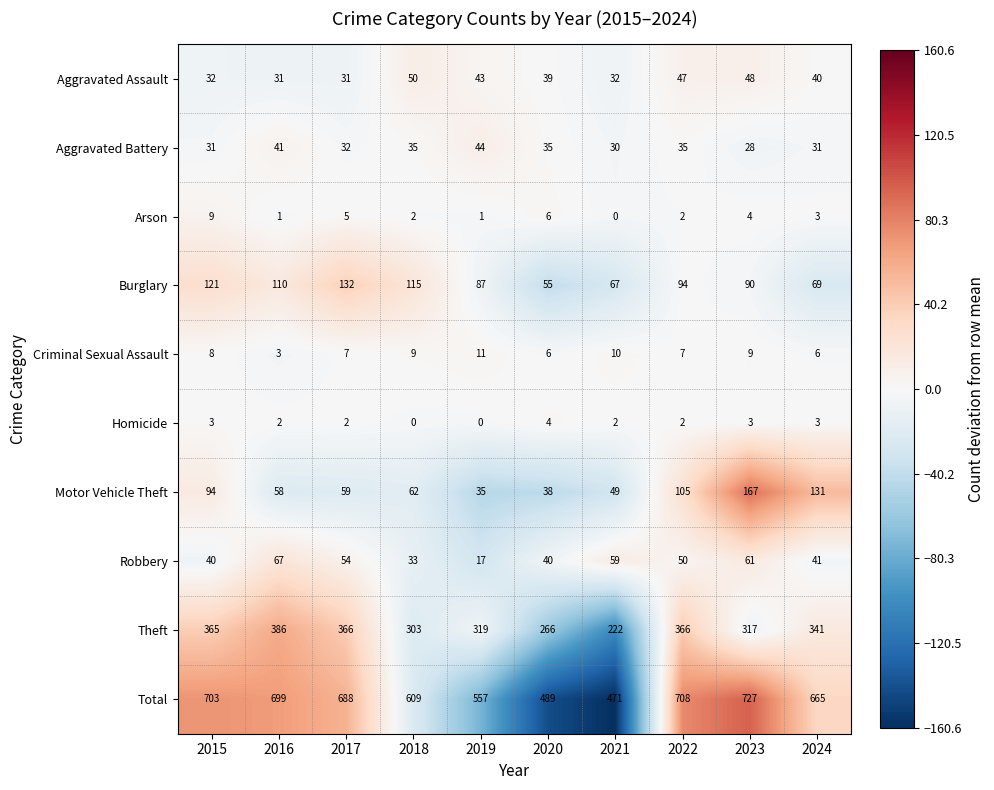

Which series has the largest total across all categories?

Total